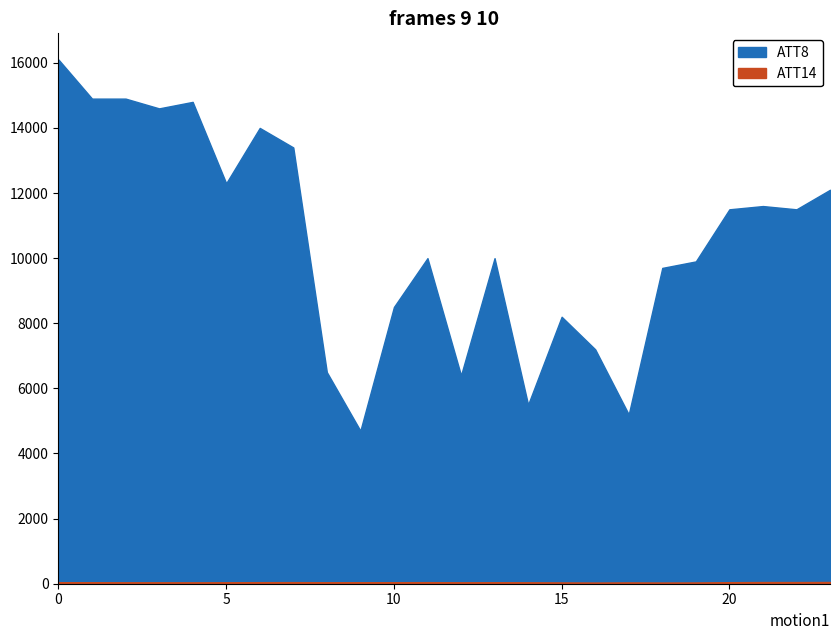

True or false: ATT8 and ATT14 intersect in this chart.

False